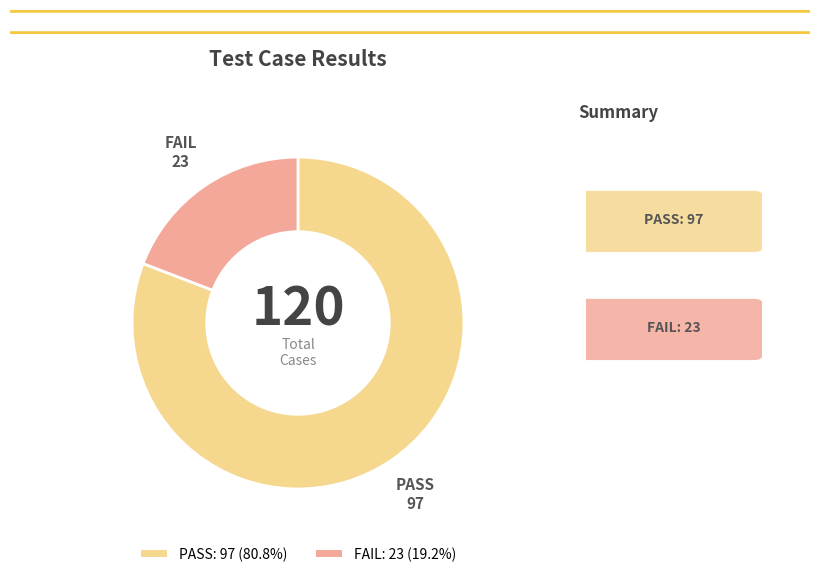

Does any single category account for the majority?

Yes